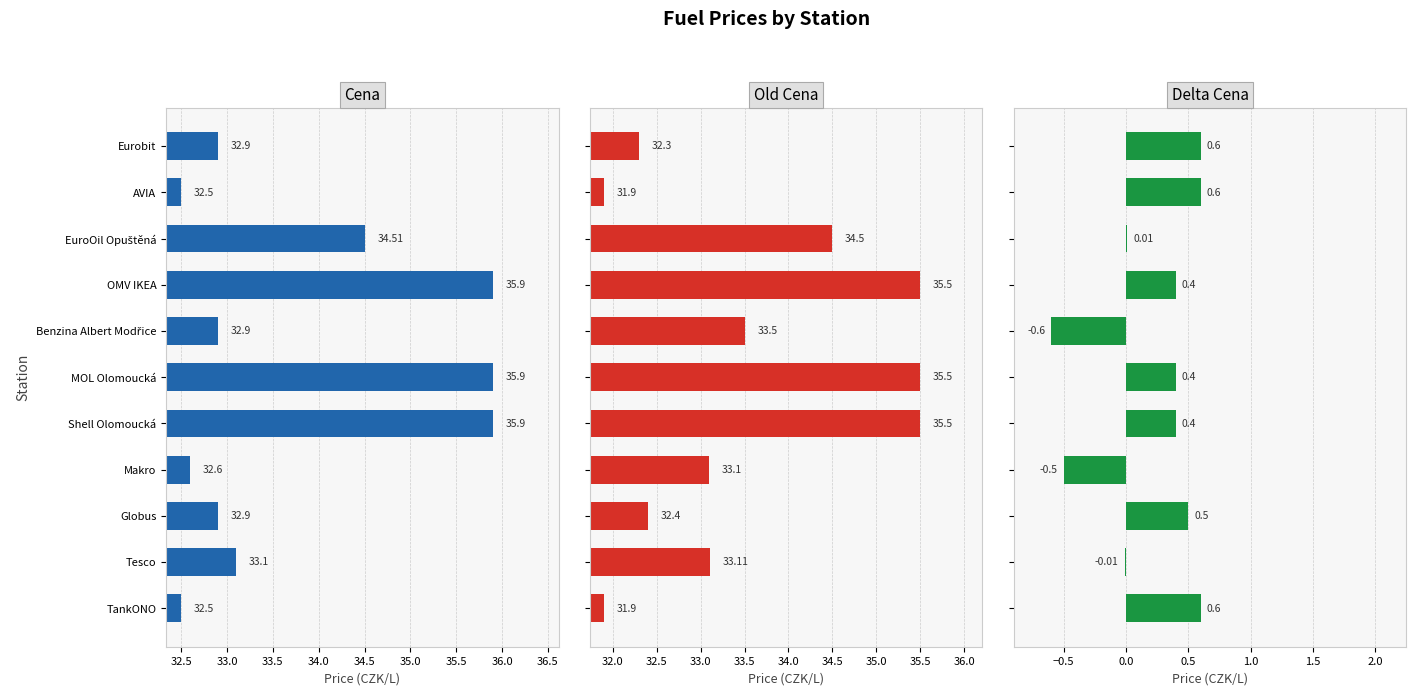

Is the value of Cena at MOL Olomoucká greater than the value of Old Cena at Shell Olomoucká?

Yes